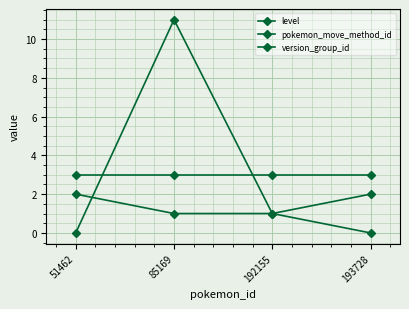

Which series has the largest total across all categories?

level